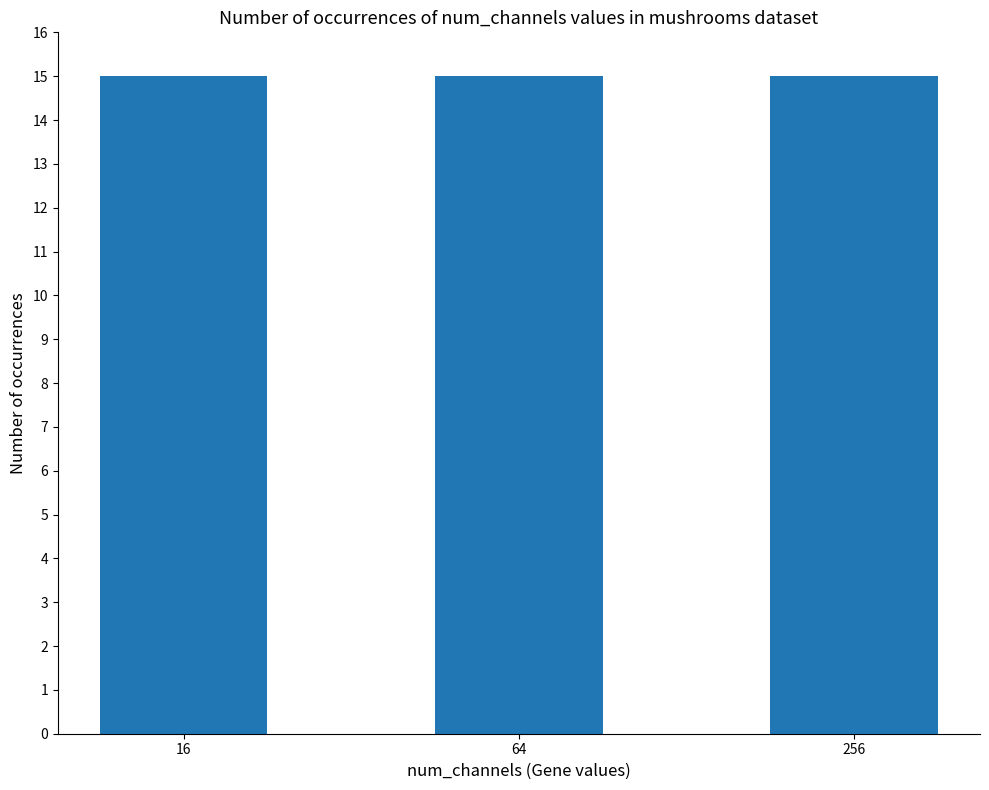

Which has a higher value, 256 or 64?

256